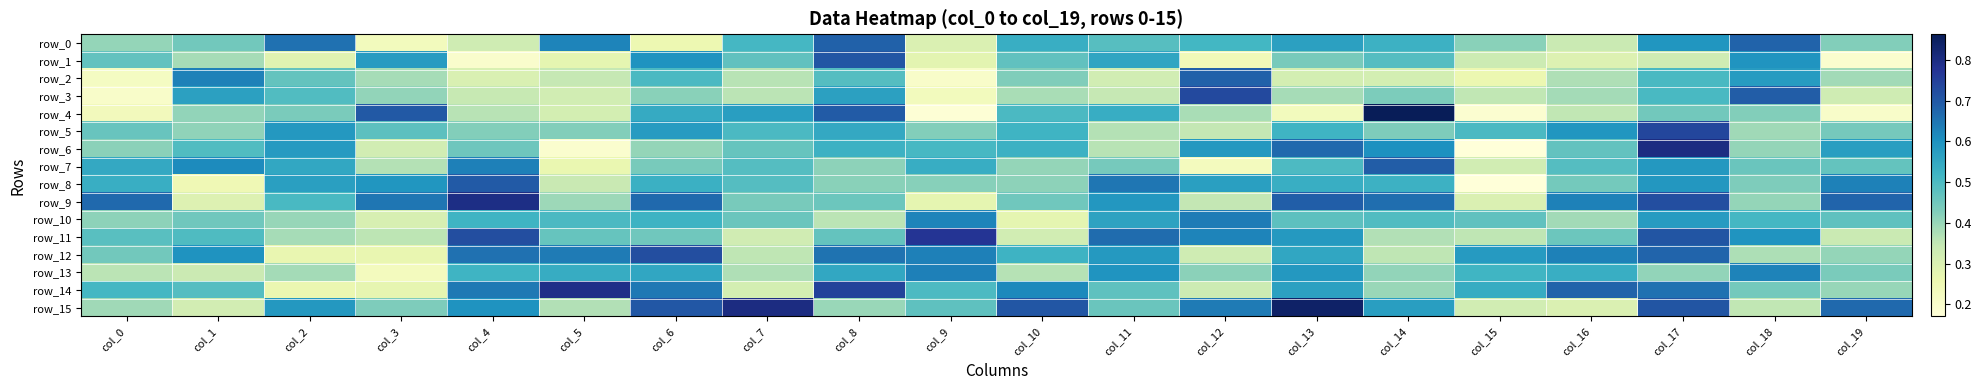

Which series has the largest total across all categories?

row_15